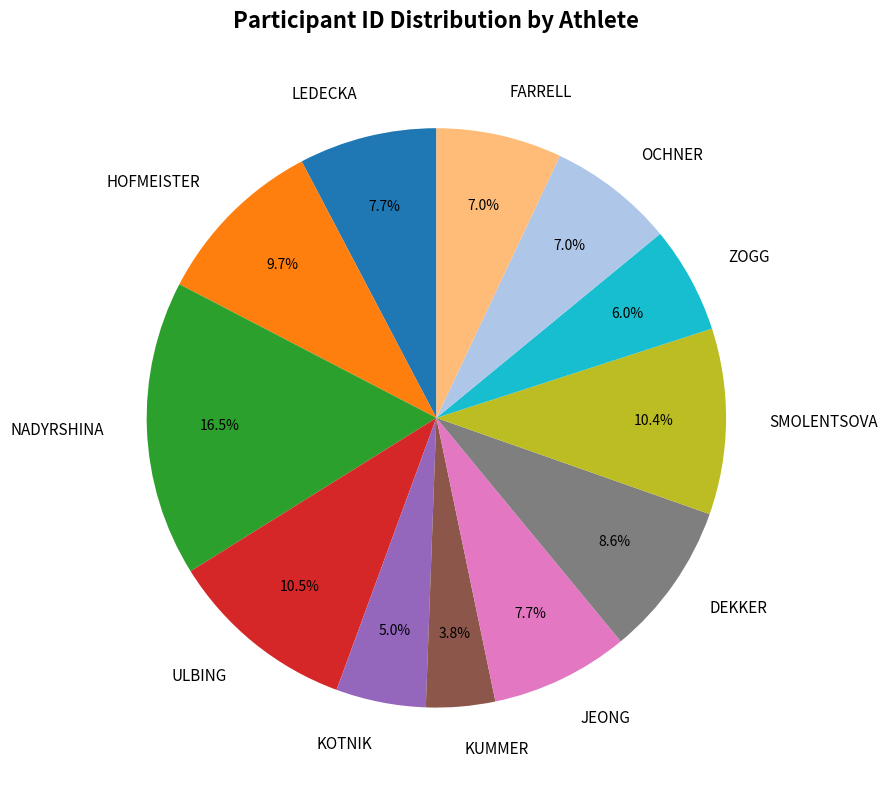

Which slice is the smallest?

KUMMER